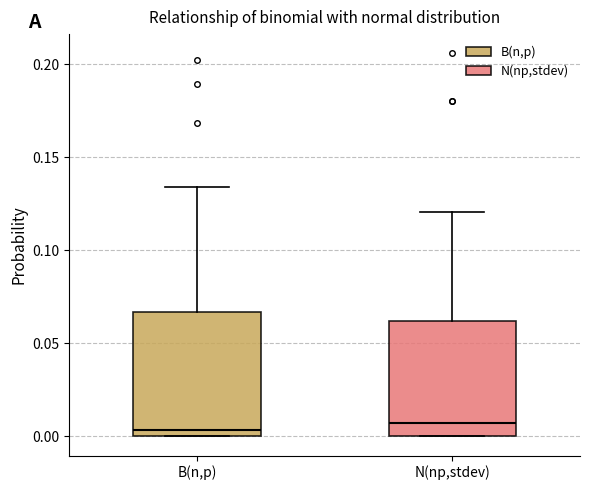

Reading left to right, transcribe this box plot: for each box, give where its median line is, the range the box spans, and where its two whiskers end, as read against the y-axis. The values are not printed on the chart, so give them approximately, as read against the axis.

B(n,p): median 0.005, box 0.000 to 0.065, whiskers 0.000 to 0.135
N(np,stdev): median 0.005, box 0.000 to 0.060, whiskers 0.000 to 0.120